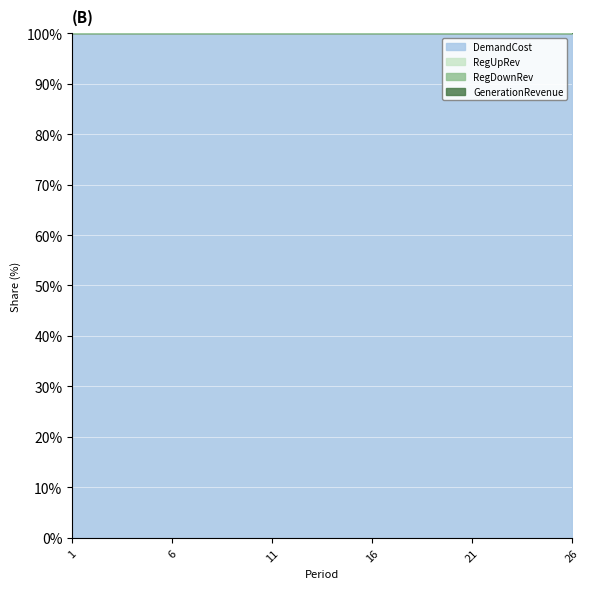

Reading left to right, transcribe all the data shown in this chart.

DemandCost: 678781.3	704627.3	958554.7	841247.9	1042019.4	628252.0	578676.8	567772.6	576080.0	581182.5	613921.2	661568.7	707807.4	649518.7	755697.3	633812.8	586952.0	585985.0	639660.2	598506.8	708113.4	633539.5	679277.7	671955.3	715566.9	604819.1
RegUpRev: 0.0	0.0	0.0	0.0	0.0	0.0	0.0	0.0	0.0	0.0	0.0	0.0	0.0	0.0	0.0	0.0	0.0	0.0	0.0	0.0	0.0	0.0	0.0	0.0	0.0	0.0
RegDownRev: 0.0	0.0	0.0	0.0	0.0	0.0	0.0	0.0	0.0	0.0	0.0	0.0	0.0	0.0	0.0	0.0	0.0	0.0	0.0	0.0	0.0	0.0	0.0	0.0	0.0	0.0
GenerationRevenue: 0.0	0.0	0.0	0.0	0.0	0.0	0.0	0.0	0.0	0.0	0.0	0.0	0.0	0.0	0.0	0.0	0.0	0.0	0.0	0.0	0.0	0.0	0.0	0.0	0.0	0.0